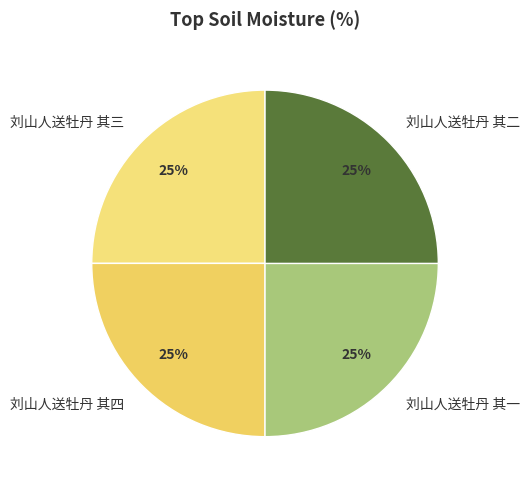

To the nearest percent, what portion does 刘山人送牡丹 其四 represent?

25%